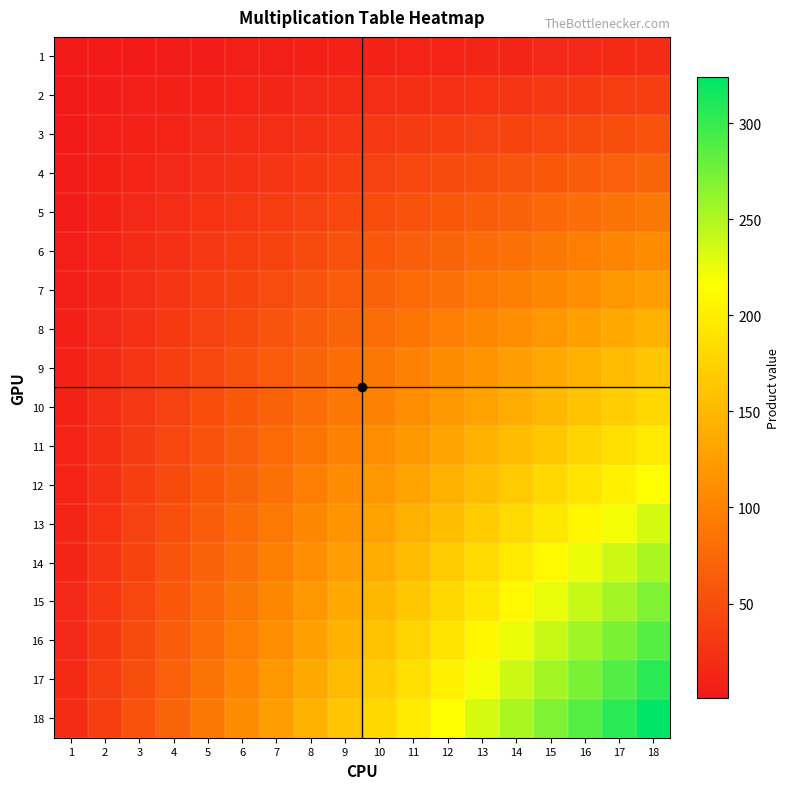

Reading right to left, transcribe all the data shown in this chart.

1: 18=18	17=17	16=16	15=15	14=14	13=13	12=12	11=11	10=10	9=9	8=8	7=7	6=6	5=5	4=4	3=3	2=2	1=1
2: 18=36	17=34	16=32	15=30	14=28	13=26	12=24	11=22	10=20	9=18	8=16	7=14	6=12	5=10	4=8	3=6	2=4	1=2
3: 18=54	17=51	16=48	15=45	14=42	13=39	12=36	11=33	10=30	9=27	8=24	7=21	6=18	5=15	4=12	3=9	2=6	1=3
4: 18=72	17=68	16=64	15=60	14=56	13=52	12=48	11=44	10=40	9=36	8=32	7=28	6=24	5=20	4=16	3=12	2=8	1=4
5: 18=90	17=85	16=80	15=75	14=70	13=65	12=60	11=55	10=50	9=45	8=40	7=35	6=30	5=25	4=20	3=15	2=10	1=5
6: 18=108	17=102	16=96	15=90	14=84	13=78	12=72	11=66	10=60	9=54	8=48	7=42	6=36	5=30	4=24	3=18	2=12	1=6
7: 18=126	17=119	16=112	15=105	14=98	13=91	12=84	11=77	10=70	9=63	8=56	7=49	6=42	5=35	4=28	3=21	2=14	1=7
8: 18=144	17=136	16=128	15=120	14=112	13=104	12=96	11=88	10=80	9=72	8=64	7=56	6=48	5=40	4=32	3=24	2=16	1=8
9: 18=162	17=153	16=144	15=135	14=126	13=117	12=108	11=99	10=90	9=81	8=72	7=63	6=54	5=45	4=36	3=27	2=18	1=9
10: 18=180	17=170	16=160	15=150	14=140	13=130	12=120	11=110	10=100	9=90	8=80	7=70	6=60	5=50	4=40	3=30	2=20	1=10
11: 18=198	17=187	16=176	15=165	14=154	13=143	12=132	11=121	10=110	9=99	8=88	7=77	6=66	5=55	4=44	3=33	2=22	1=11
12: 18=216	17=204	16=192	15=180	14=168	13=156	12=144	11=132	10=120	9=108	8=96	7=84	6=72	5=60	4=48	3=36	2=24	1=12
13: 18=234	17=221	16=208	15=195	14=182	13=169	12=156	11=143	10=130	9=117	8=104	7=91	6=78	5=65	4=52	3=39	2=26	1=13
14: 18=252	17=238	16=224	15=210	14=196	13=182	12=168	11=154	10=140	9=126	8=112	7=98	6=84	5=70	4=56	3=42	2=28	1=14
15: 18=270	17=255	16=240	15=225	14=210	13=195	12=180	11=165	10=150	9=135	8=120	7=105	6=90	5=75	4=60	3=45	2=30	1=15
16: 18=288	17=272	16=256	15=240	14=224	13=208	12=192	11=176	10=160	9=144	8=128	7=112	6=96	5=80	4=64	3=48	2=32	1=16
17: 18=306	17=289	16=272	15=255	14=238	13=221	12=204	11=187	10=170	9=153	8=136	7=119	6=102	5=85	4=68	3=51	2=34	1=17
18: 18=324	17=306	16=288	15=270	14=252	13=234	12=216	11=198	10=180	9=162	8=144	7=126	6=108	5=90	4=72	3=54	2=36	1=18